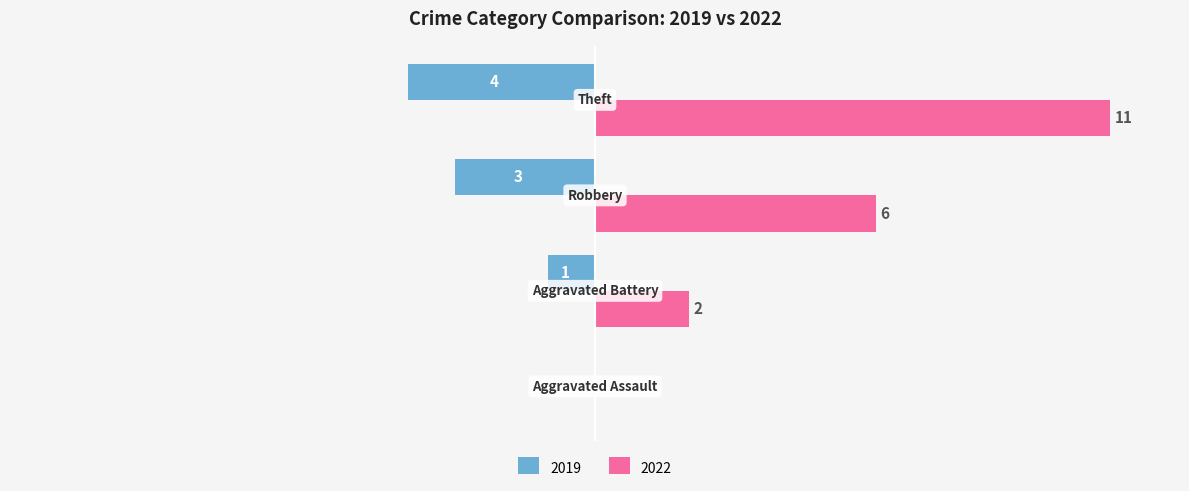

The Left series shows 0 at Aggravated Assault. True or false?

True